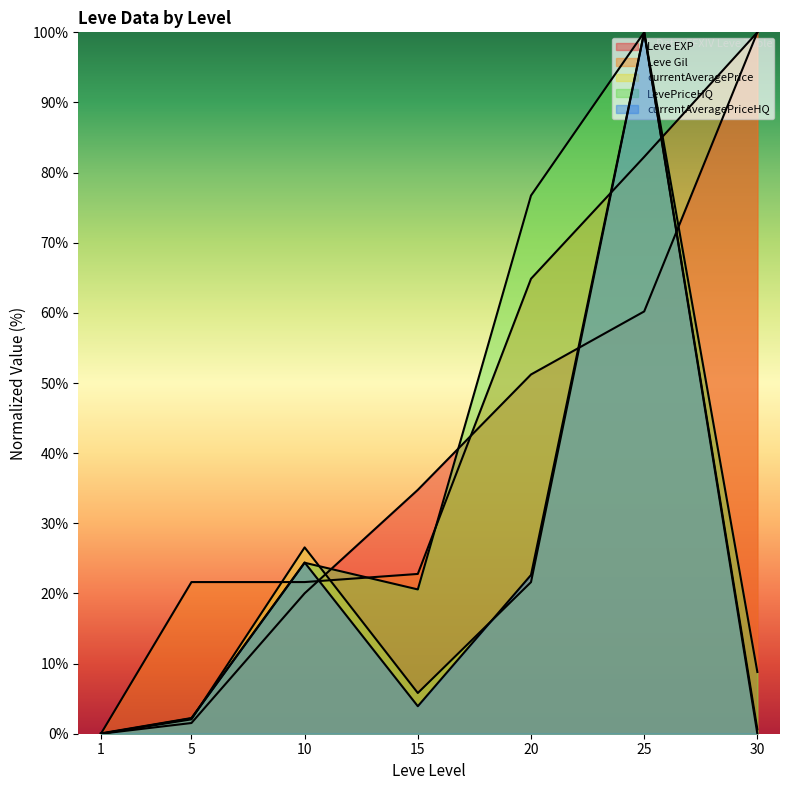

At which category is the sum across all series the highest?

25